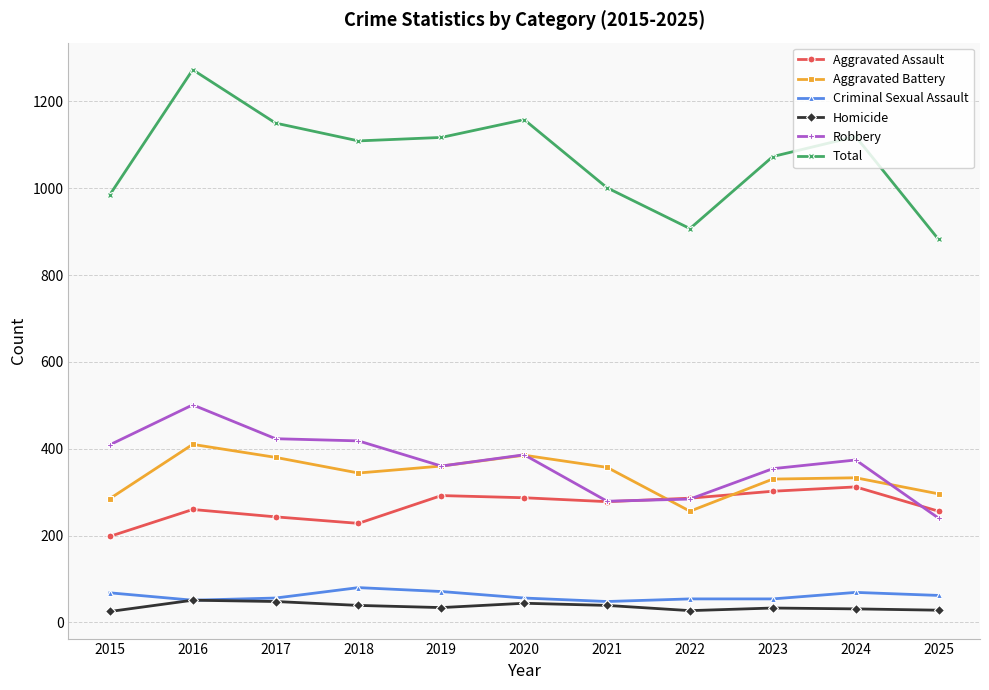

What is the value of the Total point at the 3rd from the left?

1150